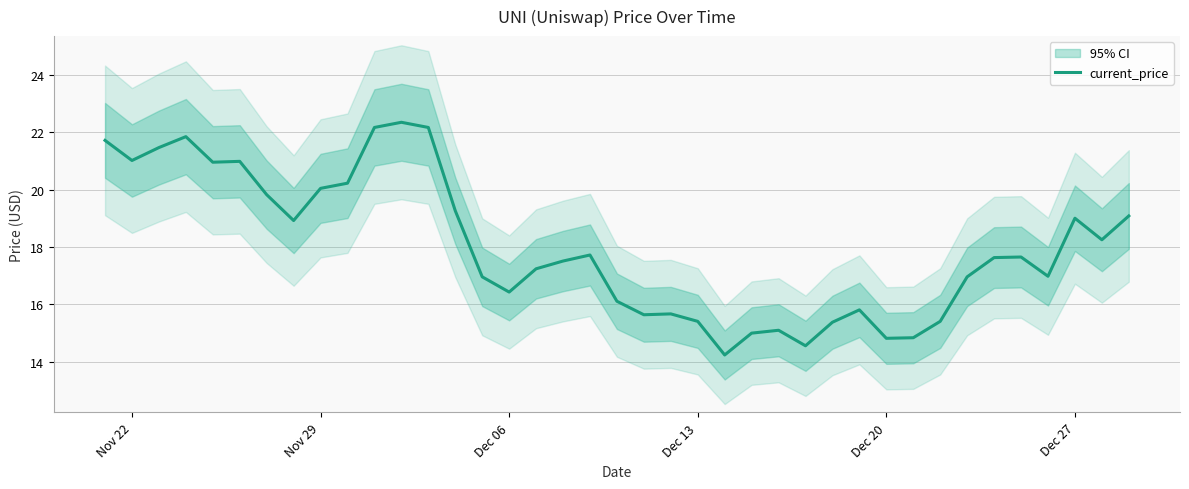

How many lines are shown in the chart?

1